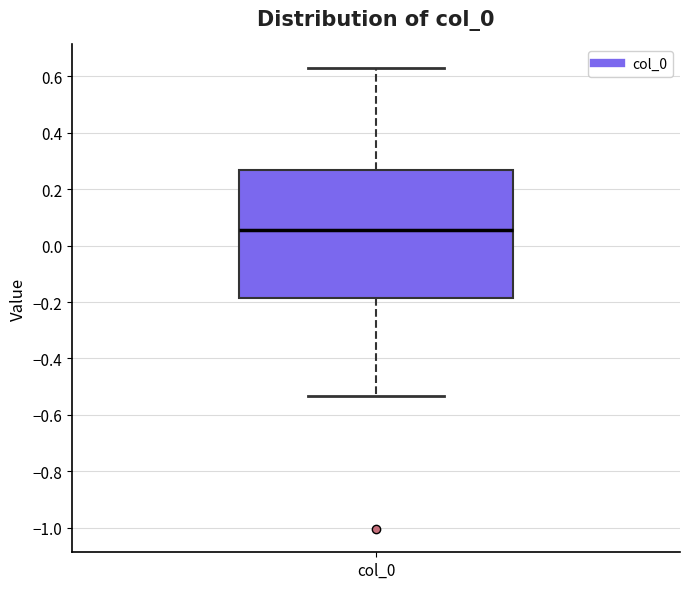

Read this box plot against the y-axis: the position of the median line, the range covered by the box, and the ends of both whiskers. The values are not printed on the chart, so give them approximately, as read against the axis.

median 0.06, box -0.18 to 0.26, whiskers -0.54 to 0.64